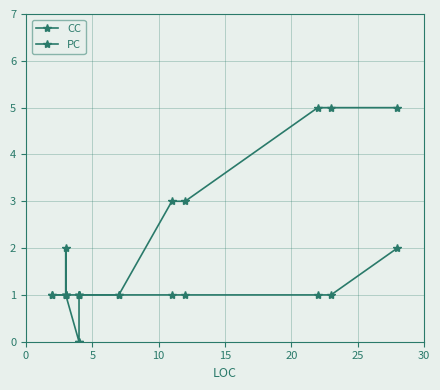

Which series has the largest total across all categories?

CC